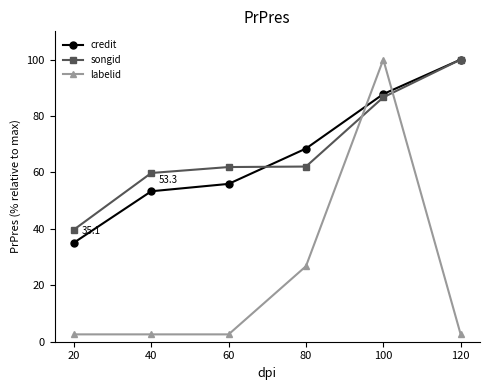

What is the sum of the songid values at 40 and 60?

121.7